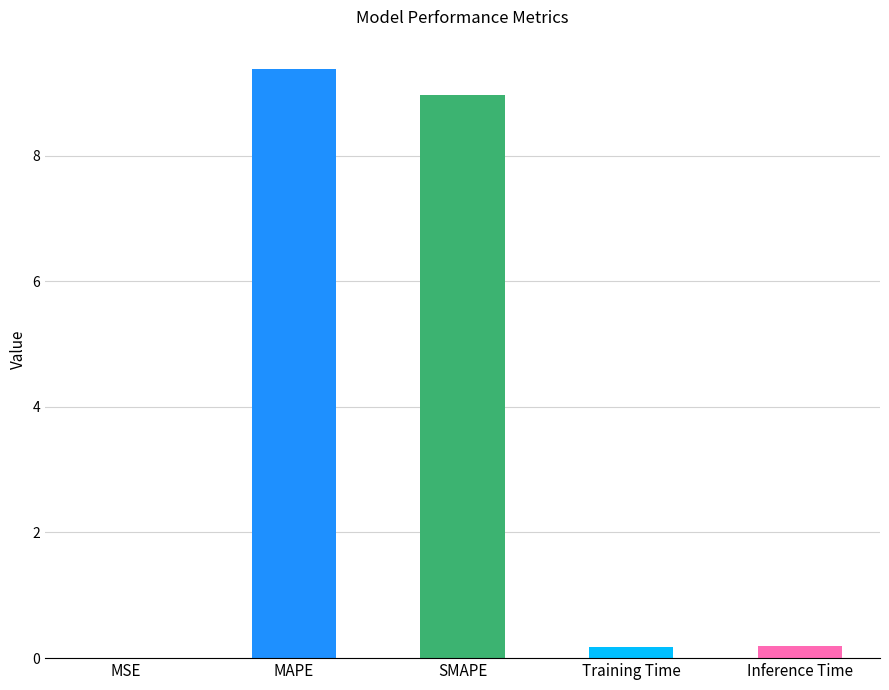

What is the sum of the values at MAPE and Inference Time?

9.6